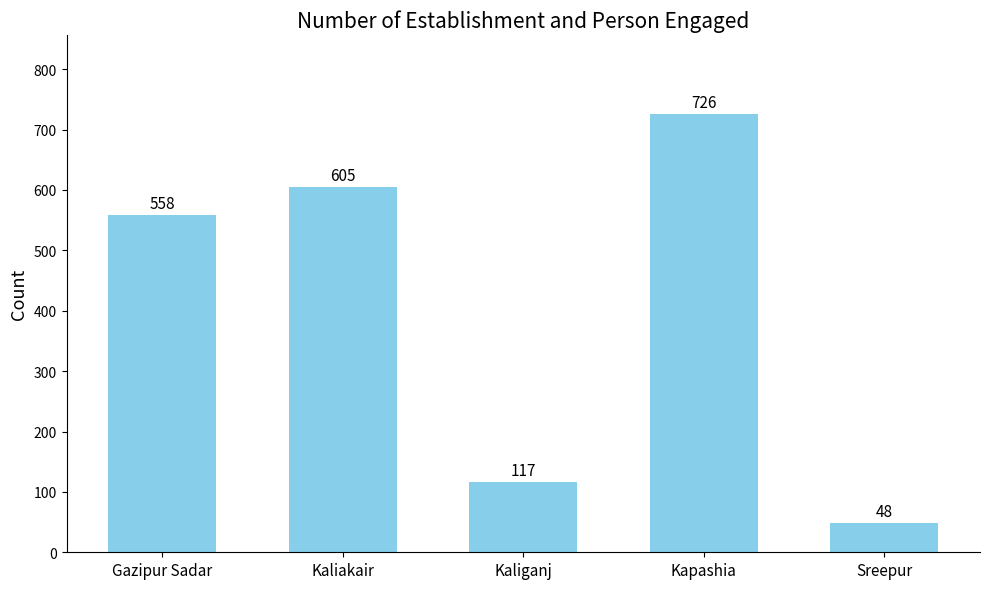

What is the change in value from Gazipur Sadar to Kapashia?

+168